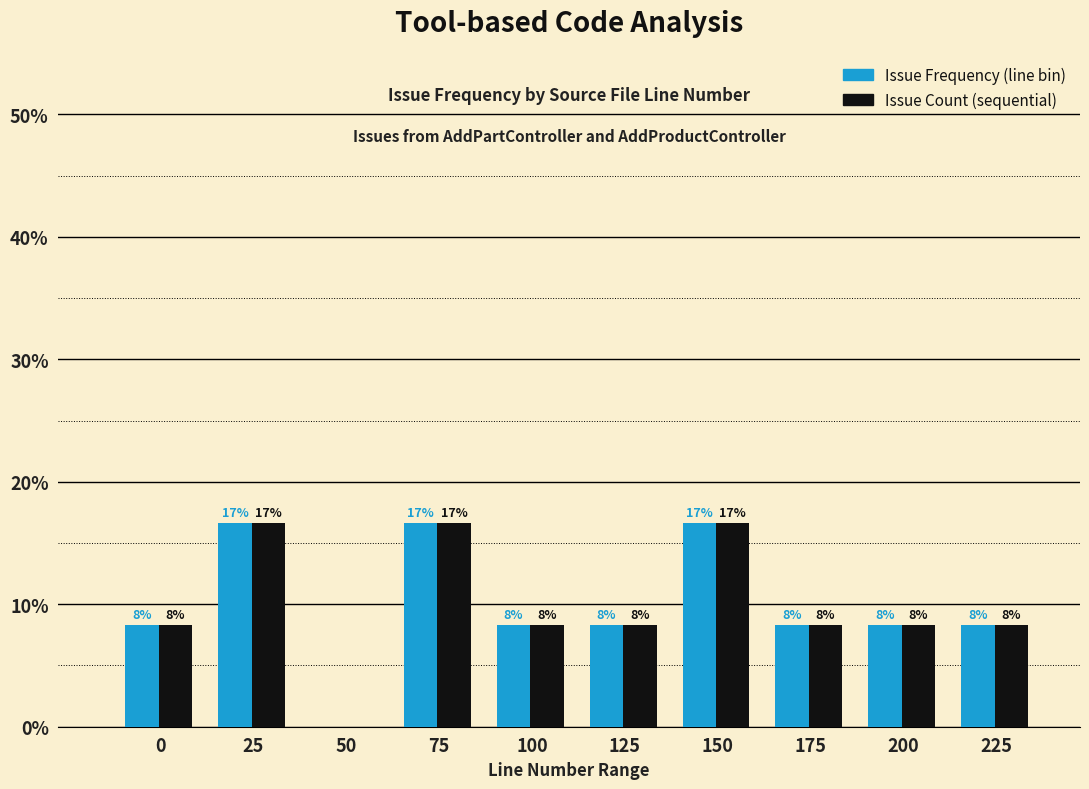

What are all the series names shown in the legend?

Issue Frequency (line bin), Issue Count (sequential)